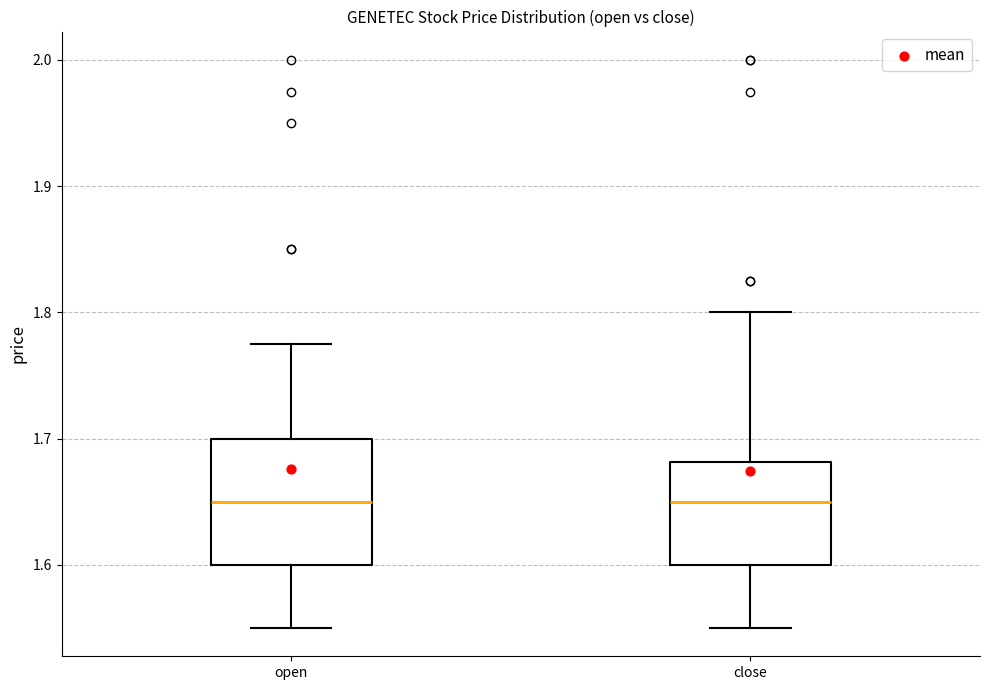

Where does the median line of the box for close sit on the y-axis? The values are not printed on the chart, so give them approximately, as read against the axis.

1.65